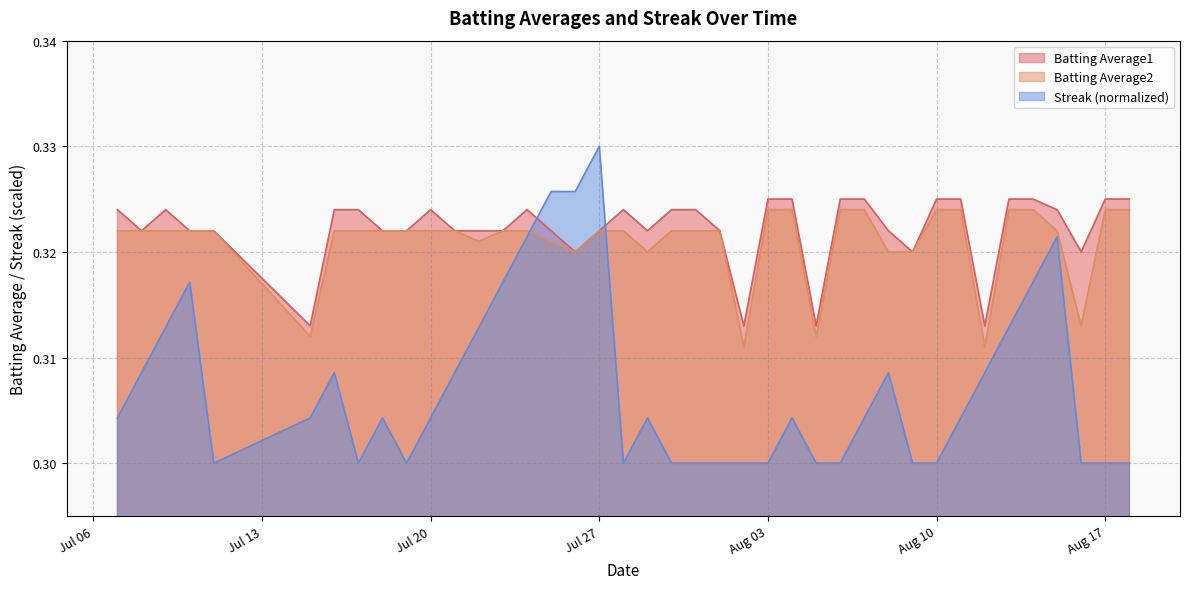

Which series has the largest range (max minus min)?

Streak (normalized)